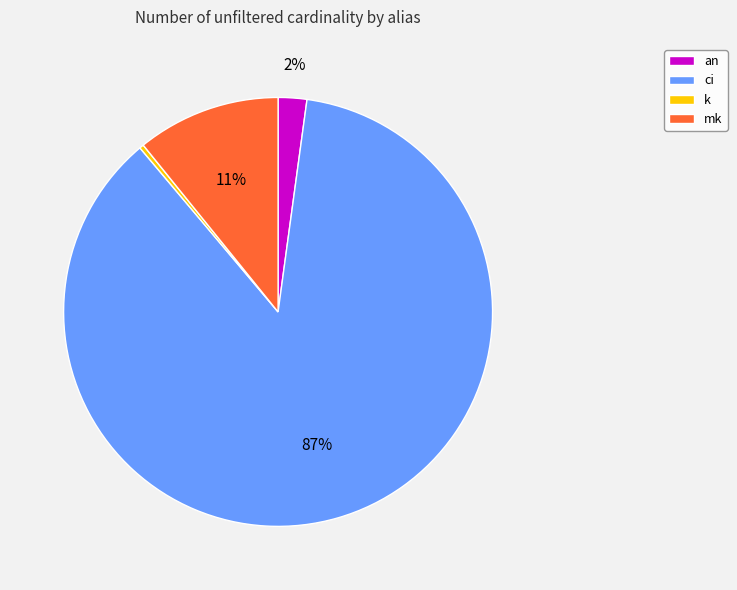

Which slice is the smallest?

k